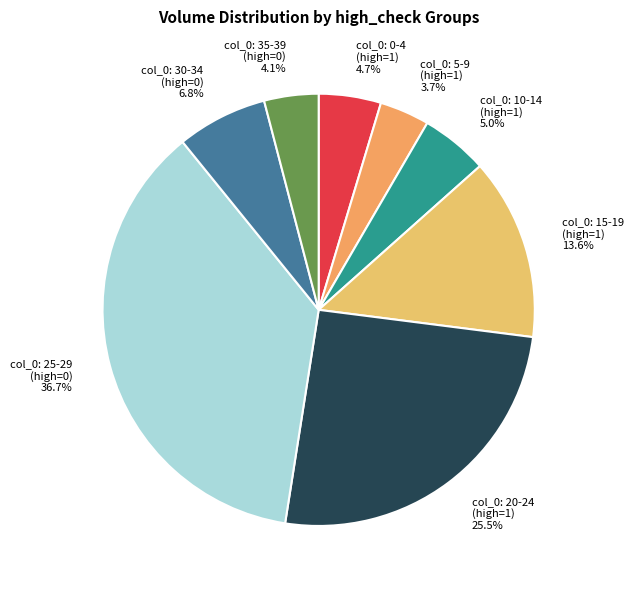

Approximately how many times larger is the value at col_0: 20-24 (high=1) compared to col_0: 15-19 (high=1)?

1.9